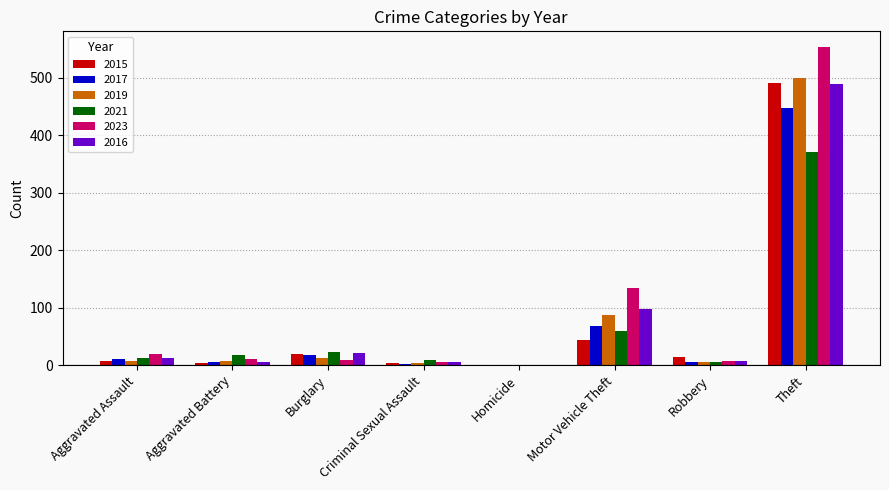

What is the sum of all 2017 values?

558